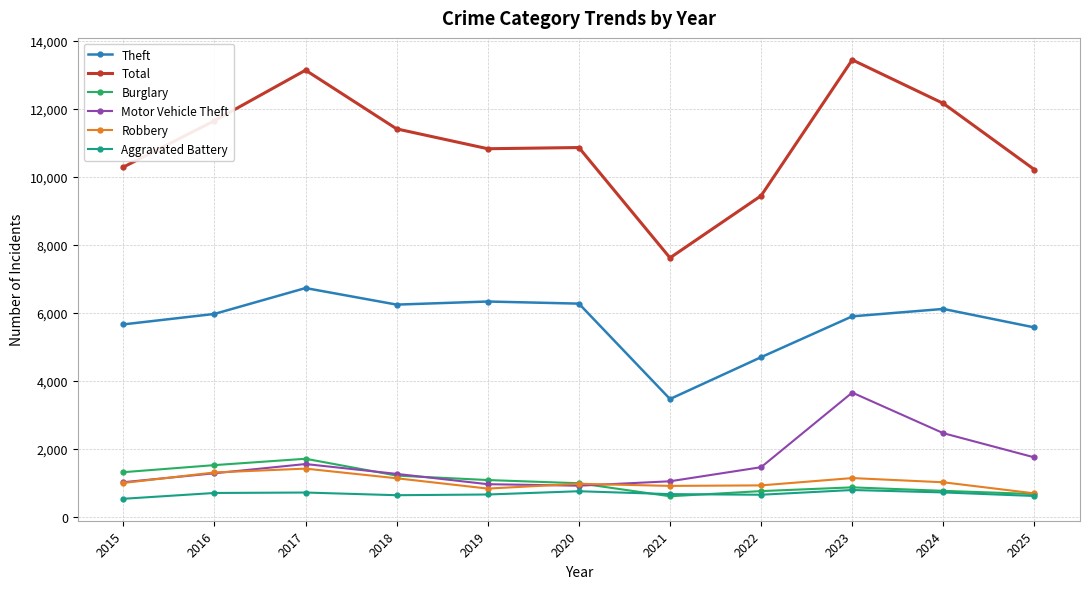

What is the difference between the highest and lowest values at 2015?

9754